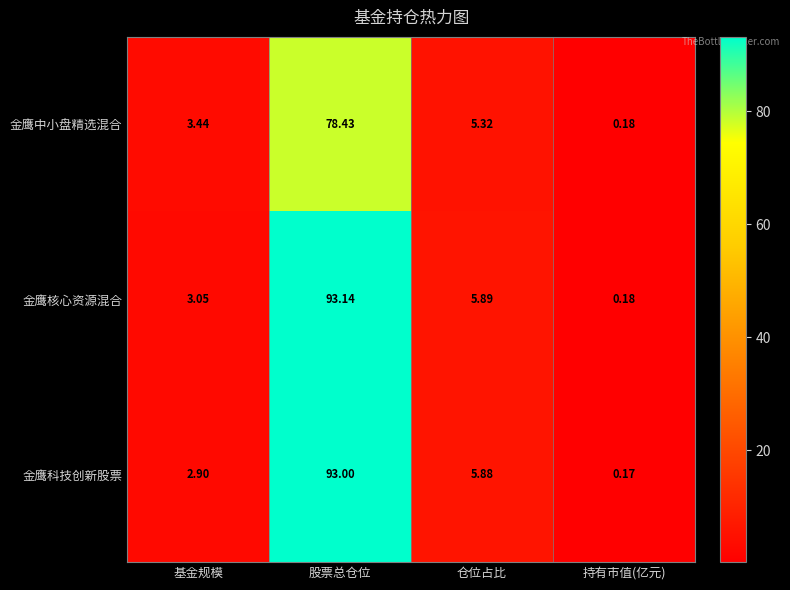

How many data points in 金鹰核心资源混合 are above 5?

2